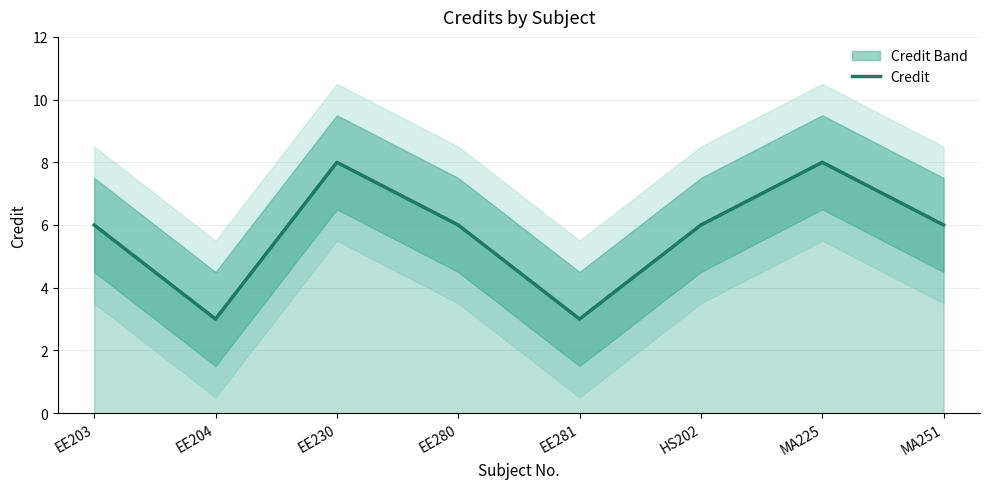

Reading right to left, transcribe all the data shown in this chart.

MA251=6	MA225=8	HS202=6	EE281=3	EE280=6	EE230=8	EE204=3	EE203=6